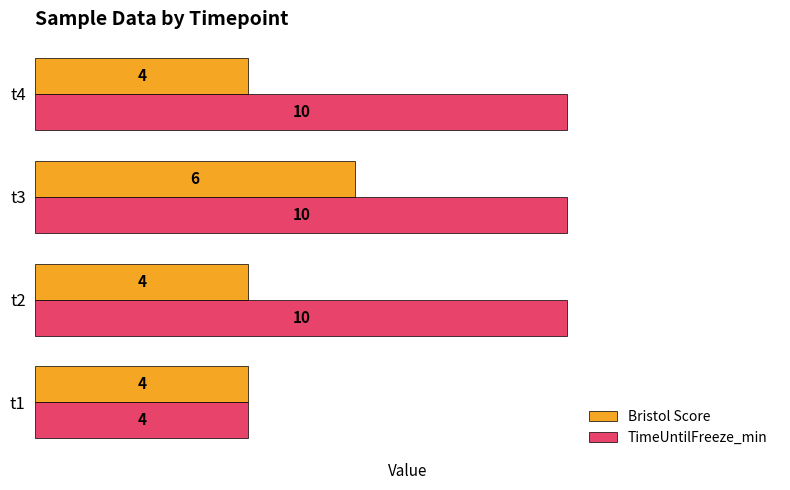

How many TimeUntilFreeze_min values are between 10 and 11?

3